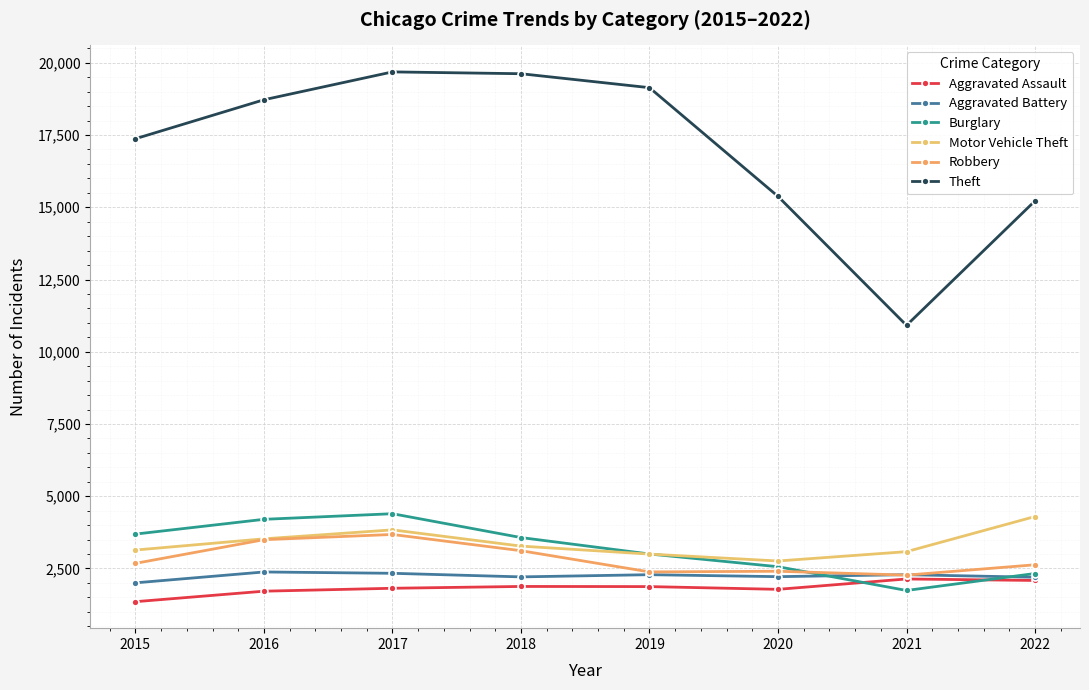

What is the sum of the Motor Vehicle Theft values at 2017 and 2019?

6834